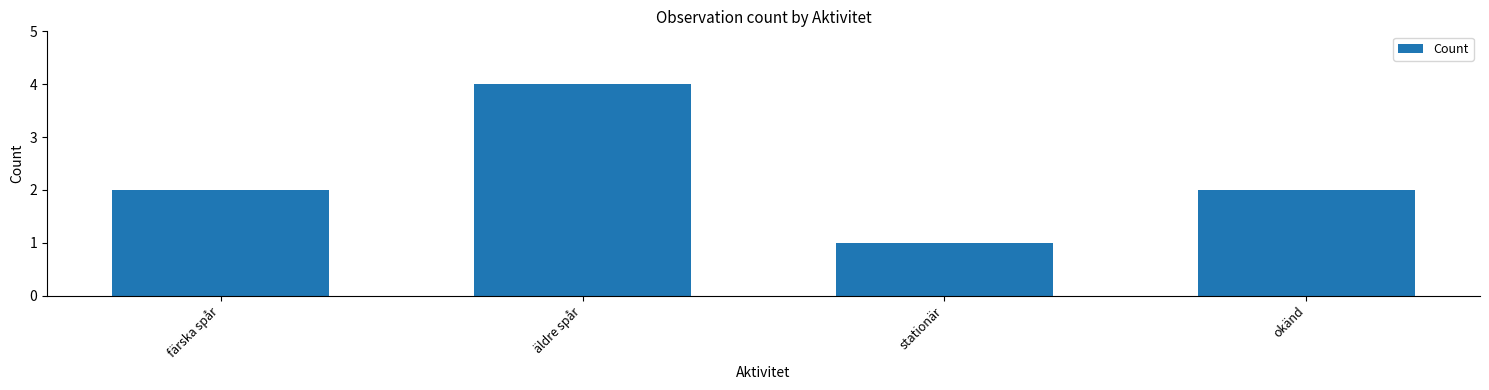

Does the chart contain stacked bars?

No